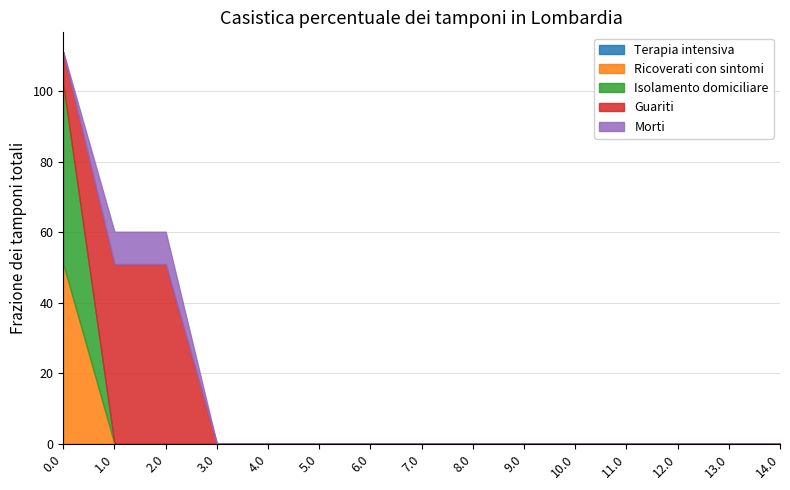

The value of Isolamento domiciliare at 5.0 is 26.4. True or false?

False